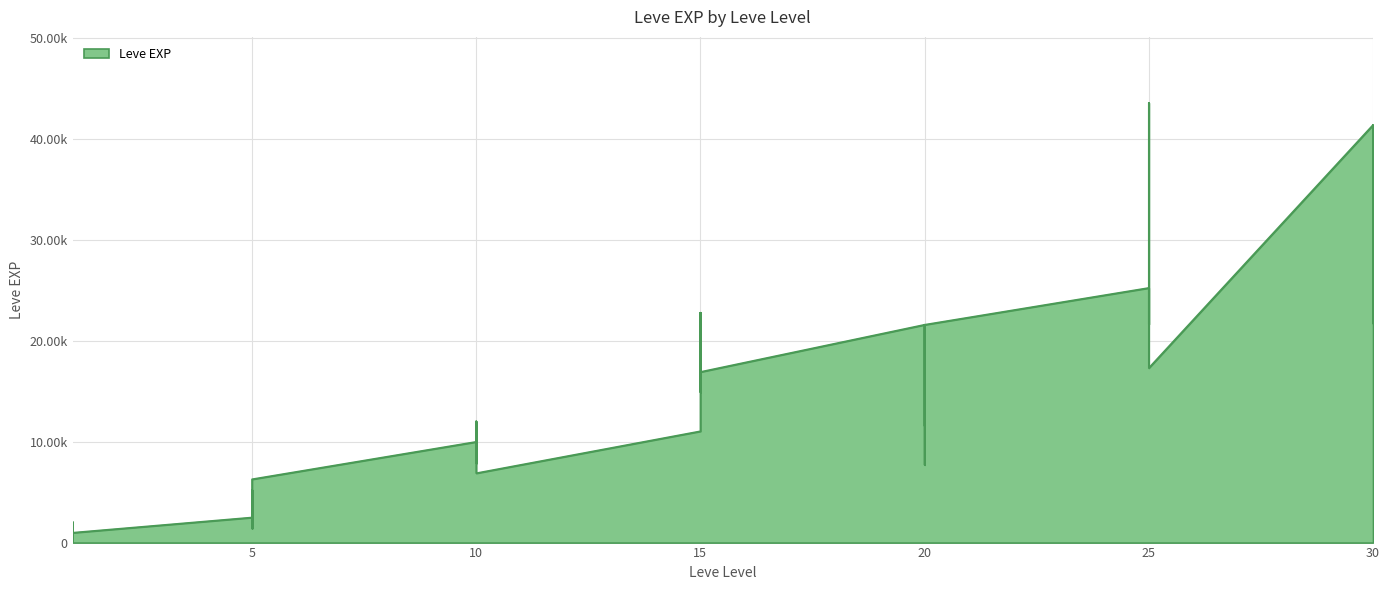

Does the chart display data point markers on the line(s)?

No